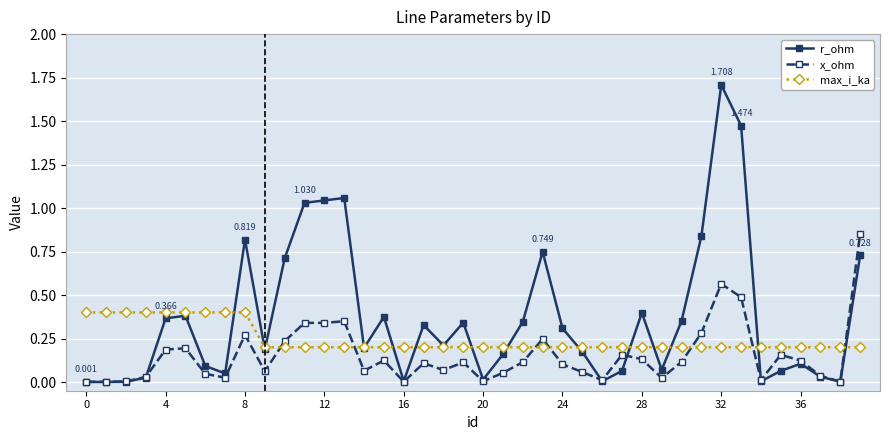

Which series has the largest total across all categories?

r_ohm